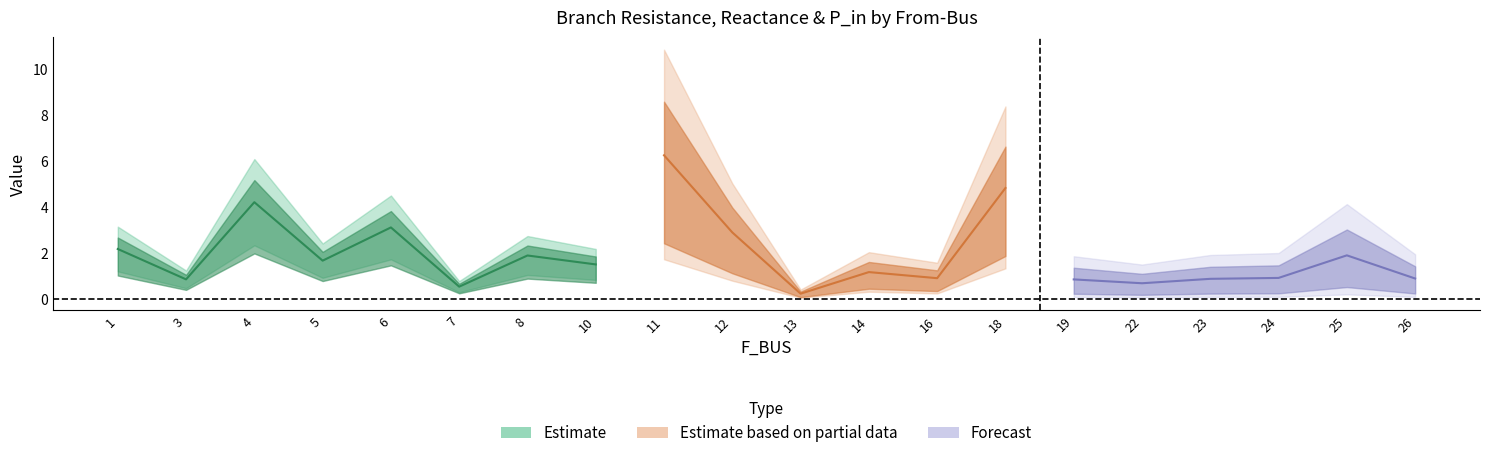

In BR_X, how many points are higher than both neighbors (excluding endpoints)?

7